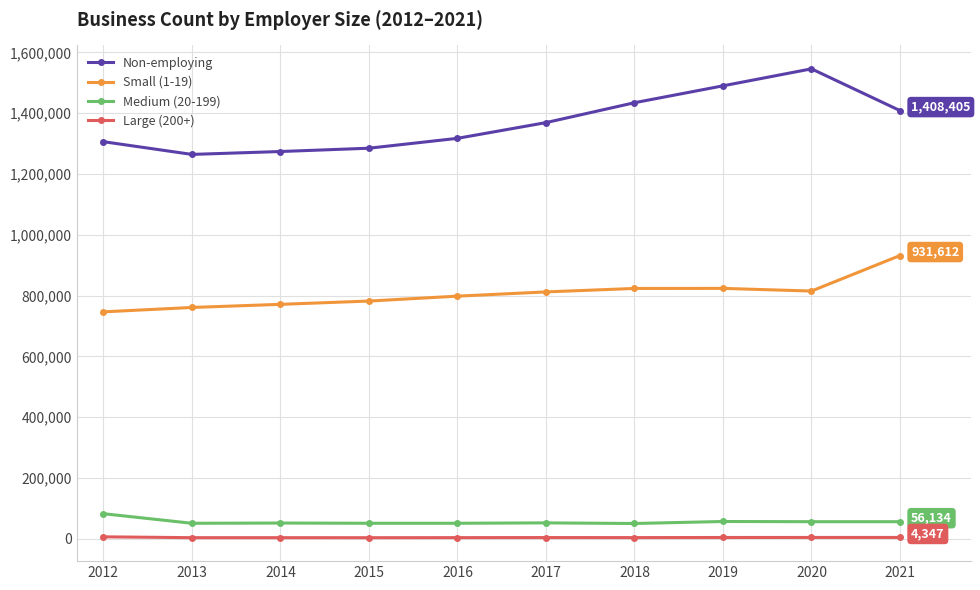

How many categories are shown in the chart?

10